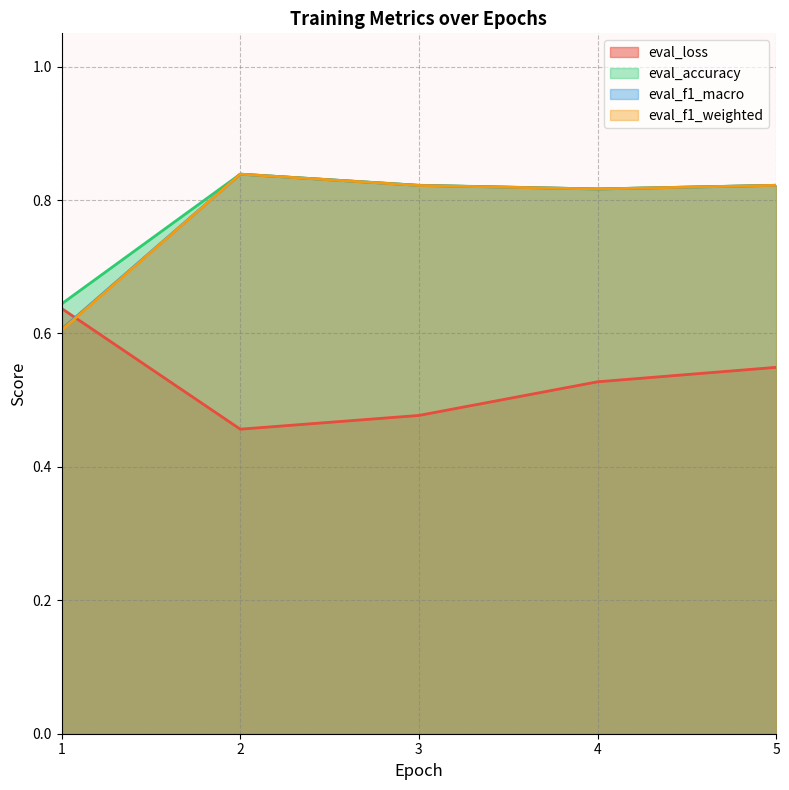

What position from the right is 2.0?

4